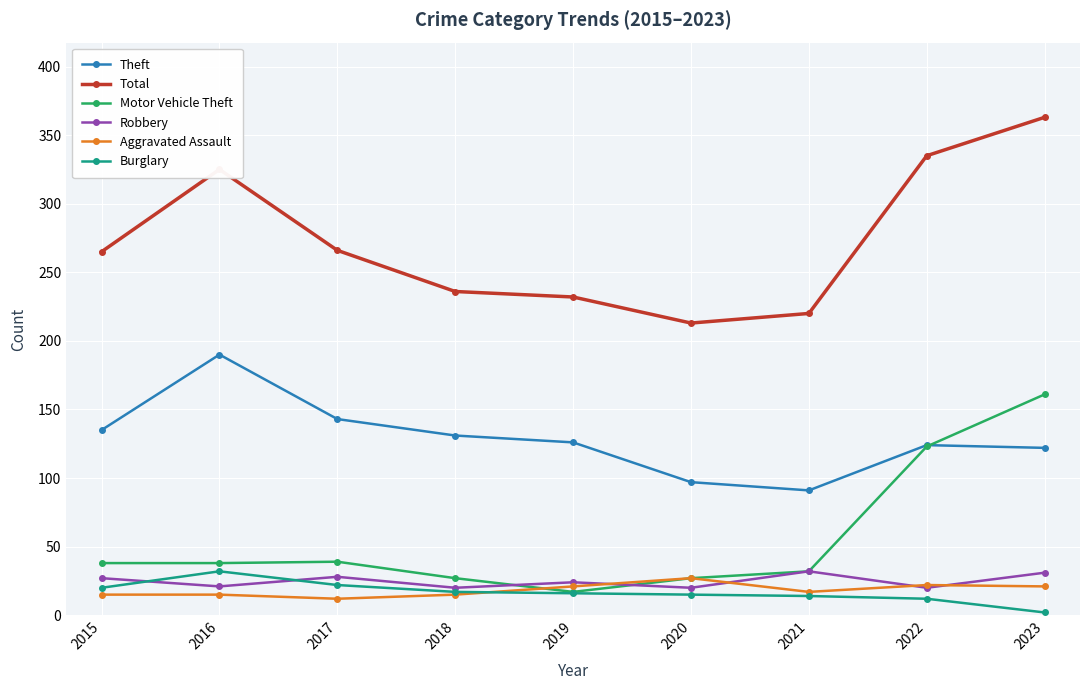

At which label does Burglary first exceed 16?

2015